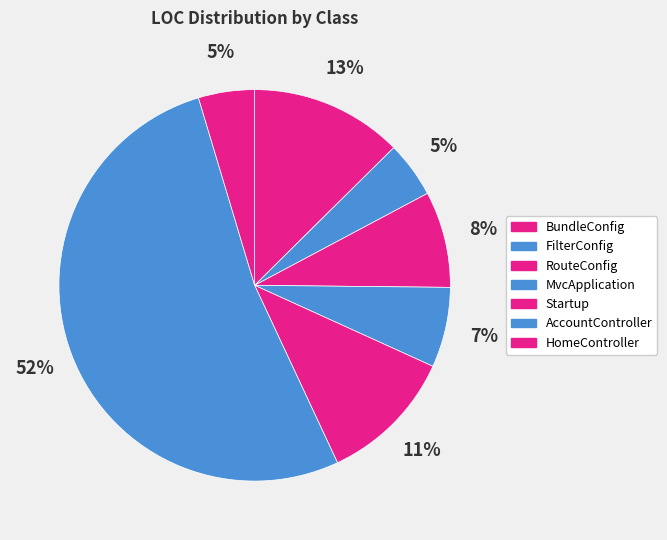

What percentage is the BundleConfig slice, to the nearest percent?

13%